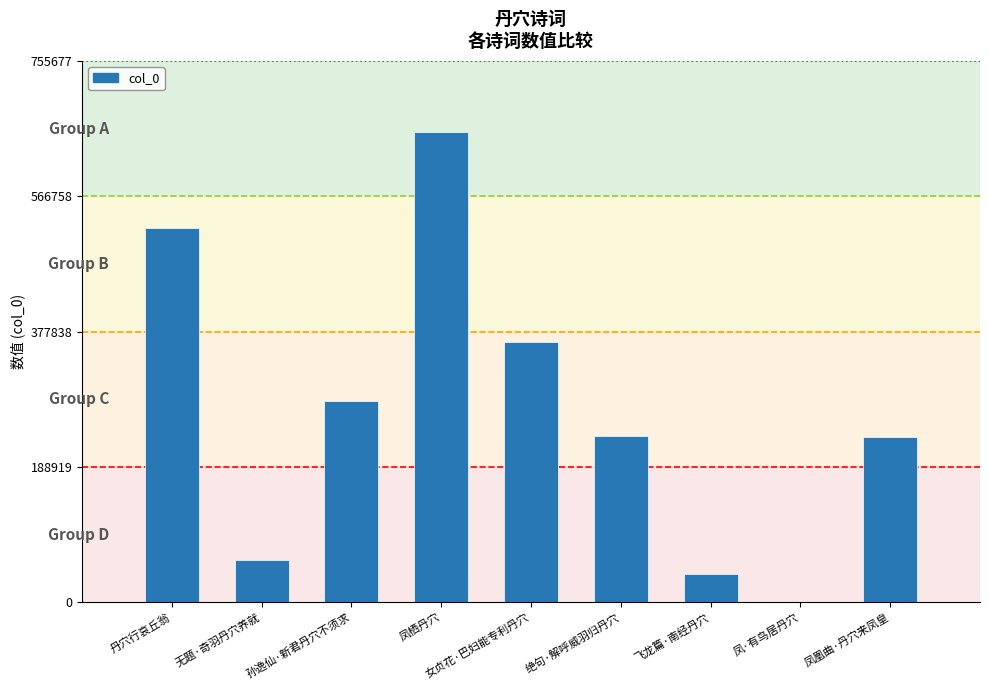

What value does the data have at 孙逸仙·新君丹穴不须求?

281268